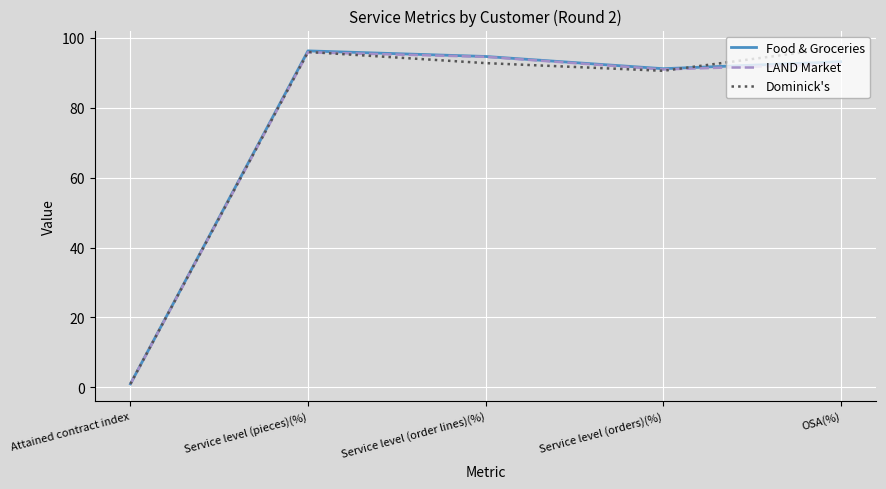

Which series changed the most between Attained contract index and Service level (order lines)(%)?

Food & Groceries